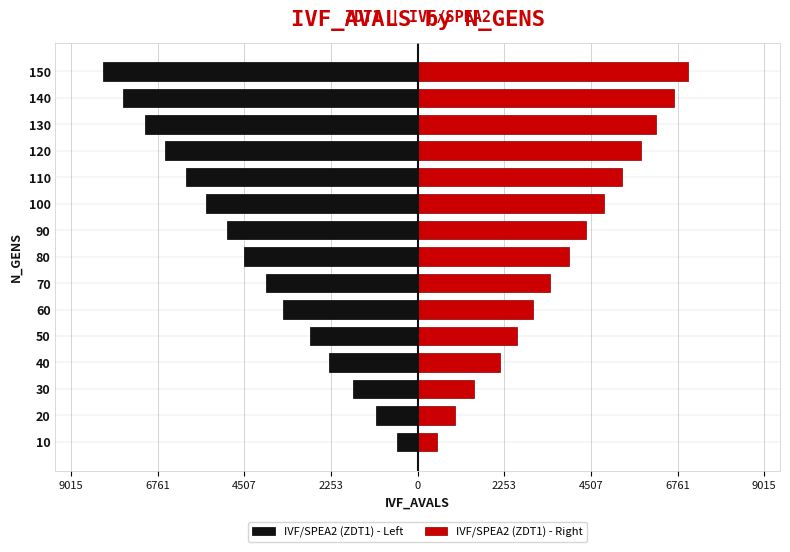

Reading right to left, extract all data points from this chart.

IVF/SPEA2 (ZDT1) - Left: -8196	-7656	-7088	-6584	-6016	-5512	-4972	-4512	-3936	-3504	-2800	-2304	-1692	-1080	-540
IVF/SPEA2 (ZDT1) - Right: 7024	6664	6196	5808	5304	4836	4368	3944	3440	3008	2576	2144	1468	972	504